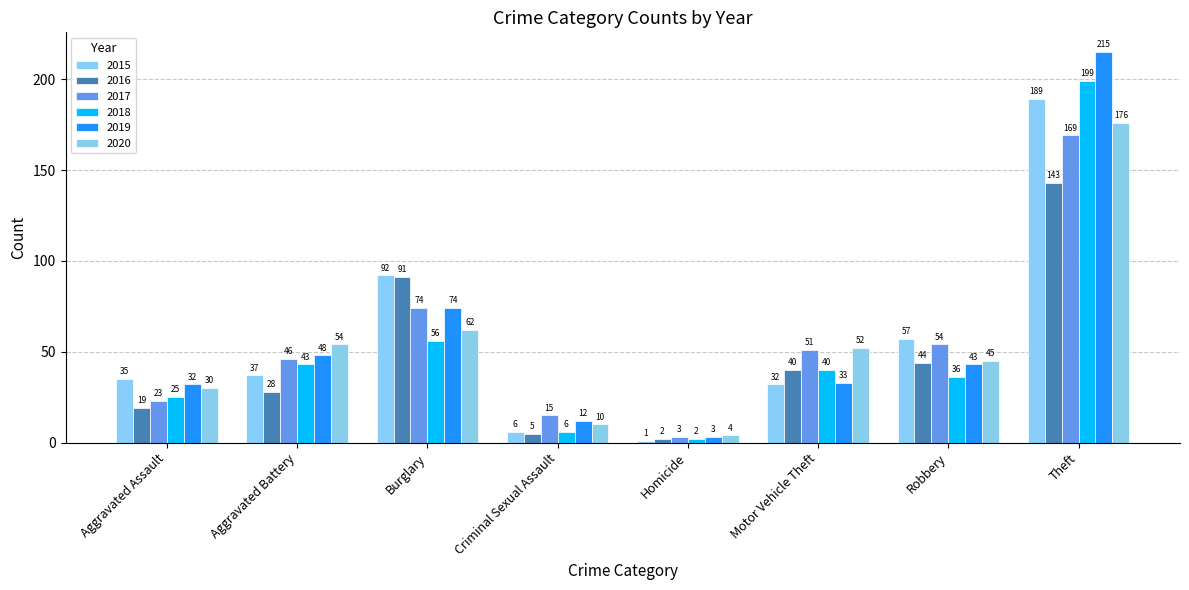

What is the sum of the 2018 values at Aggravated Assault and Burglary?

81